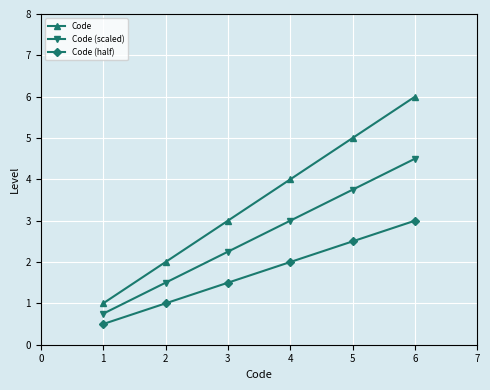

True or false: Code (scaled) and Code (half) intersect in this chart.

False